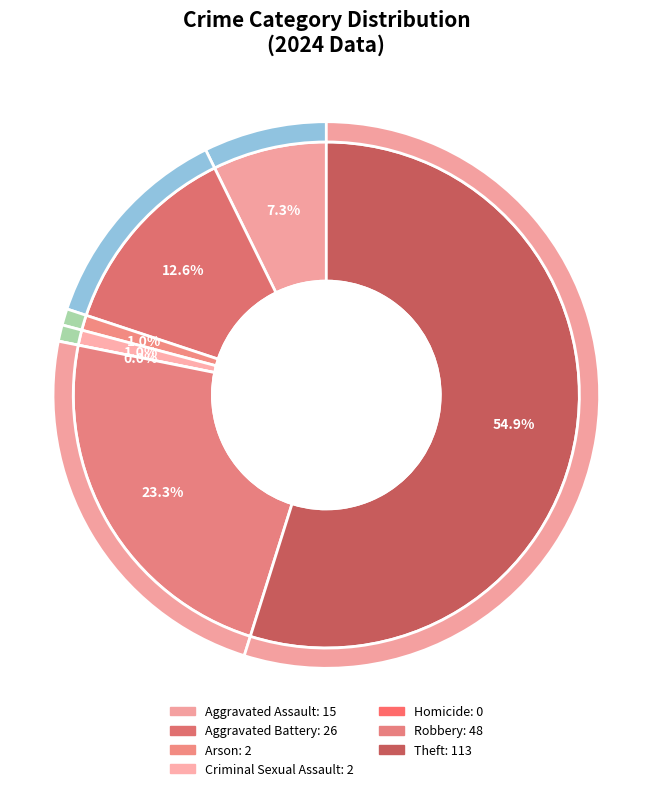

Which has a higher value, Theft or Aggravated Battery?

Theft